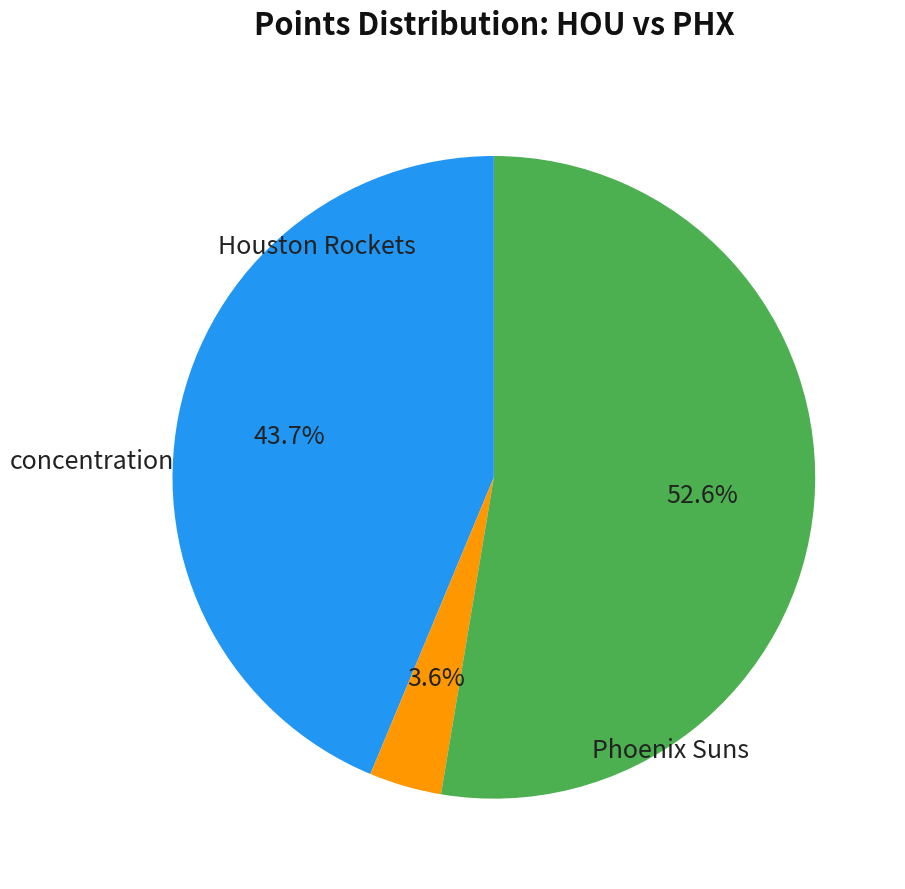

Does any single category account for the majority?

Yes